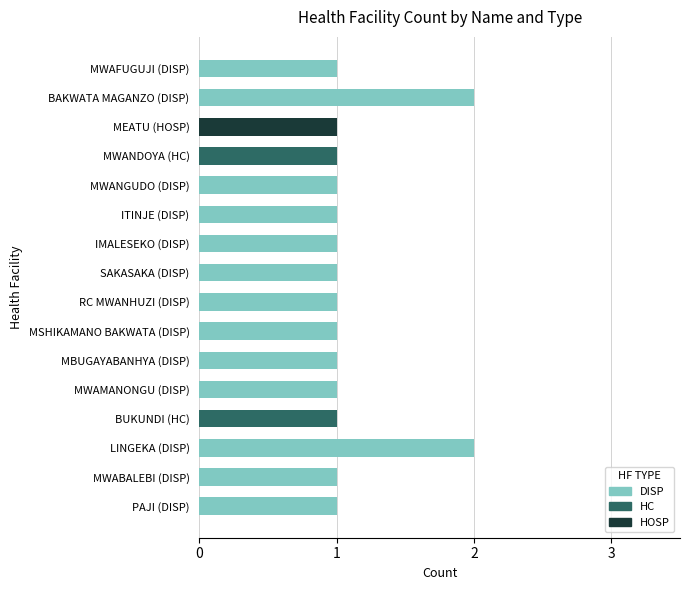

How many data points does each series have?

16